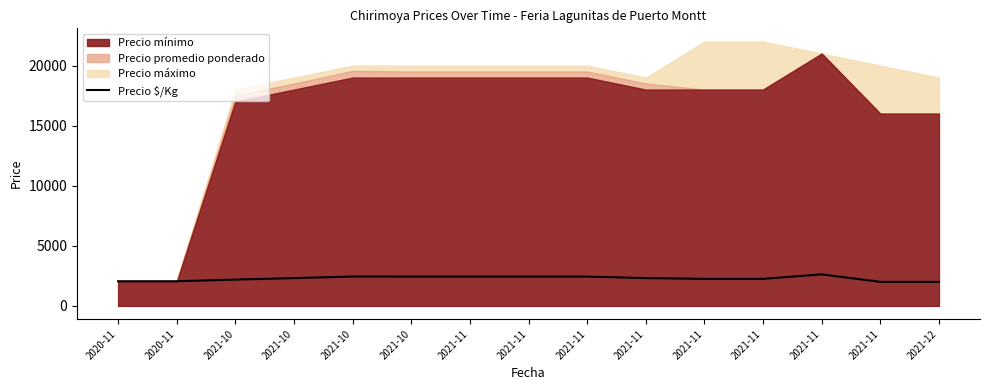

Read the value at 2021-11, to the nearest 10.

2310